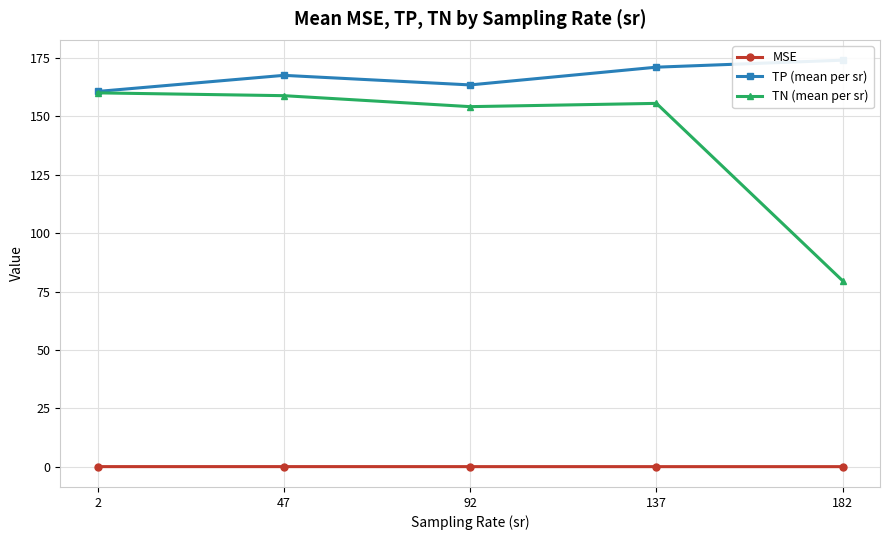

The MSE series shows 0.1 at 92. True or false?

True